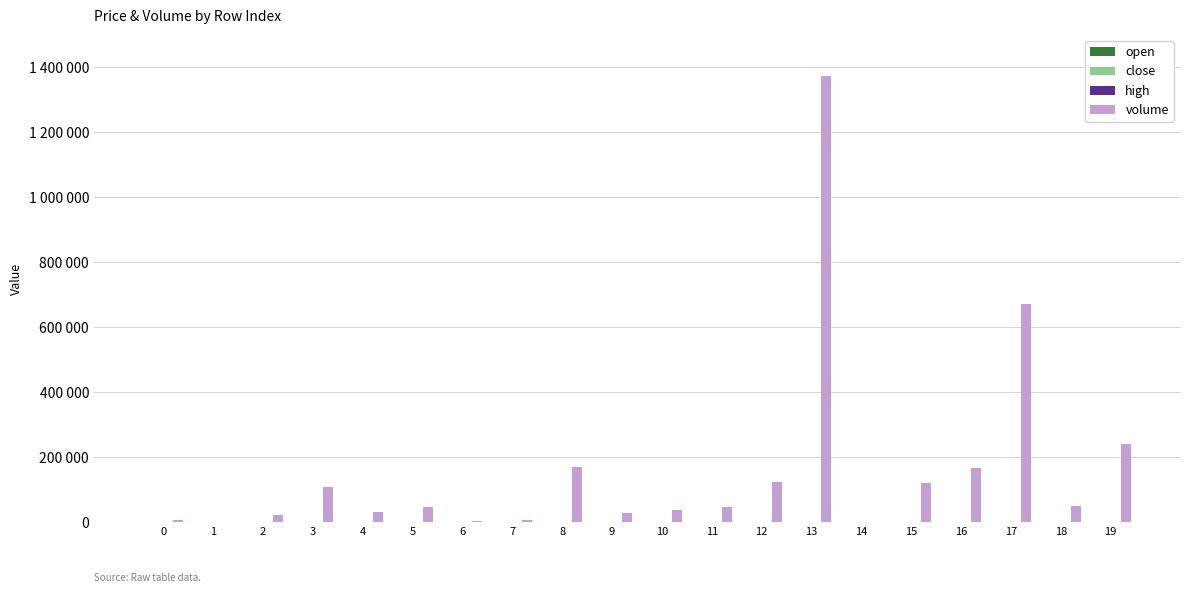

Are the bars horizontal?

No